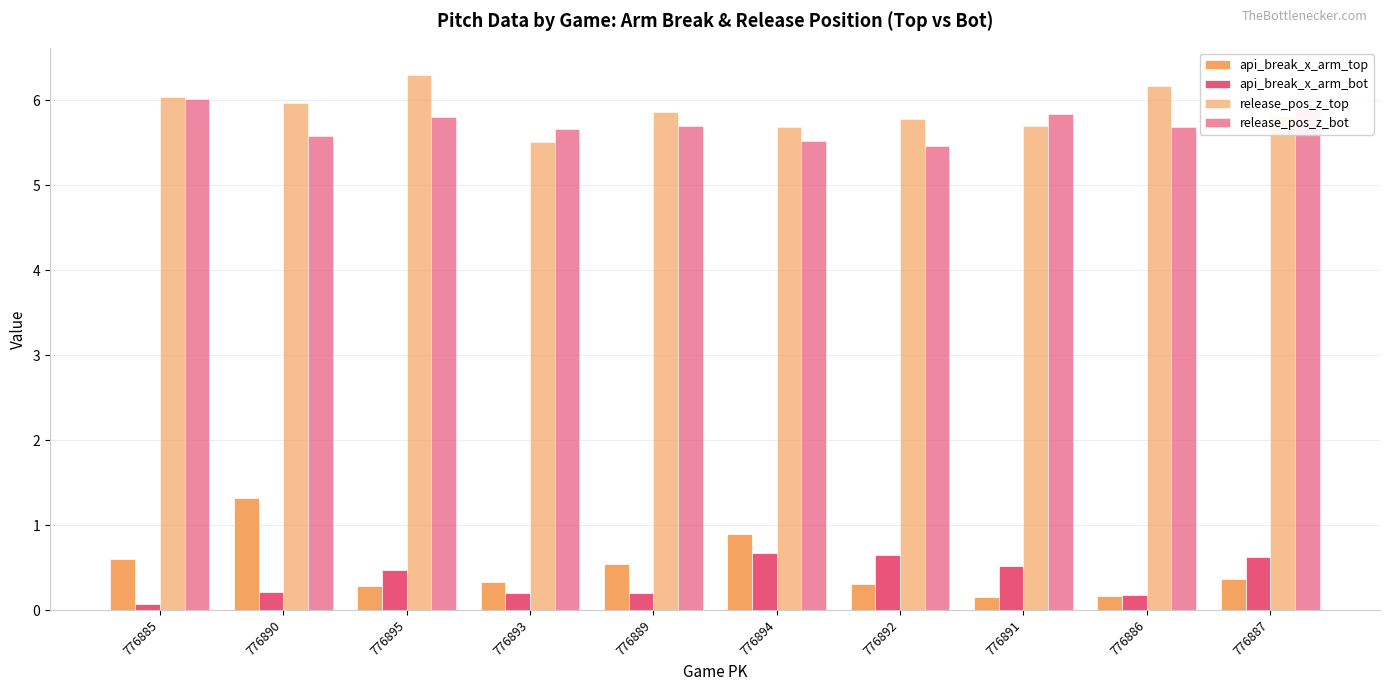

Which category has the highest value in the api_break_x_arm_top series?

776890